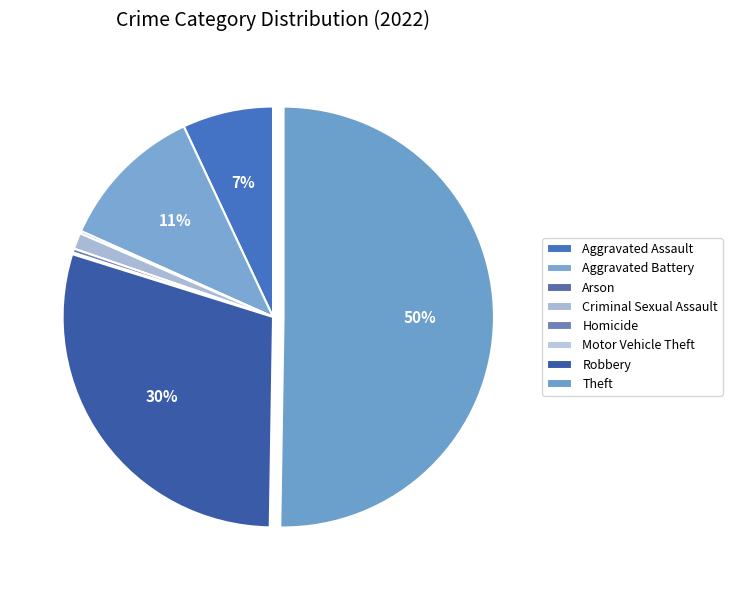

What is the total percentage of Criminal Sexual Assault and Aggravated Assault?

8.2%